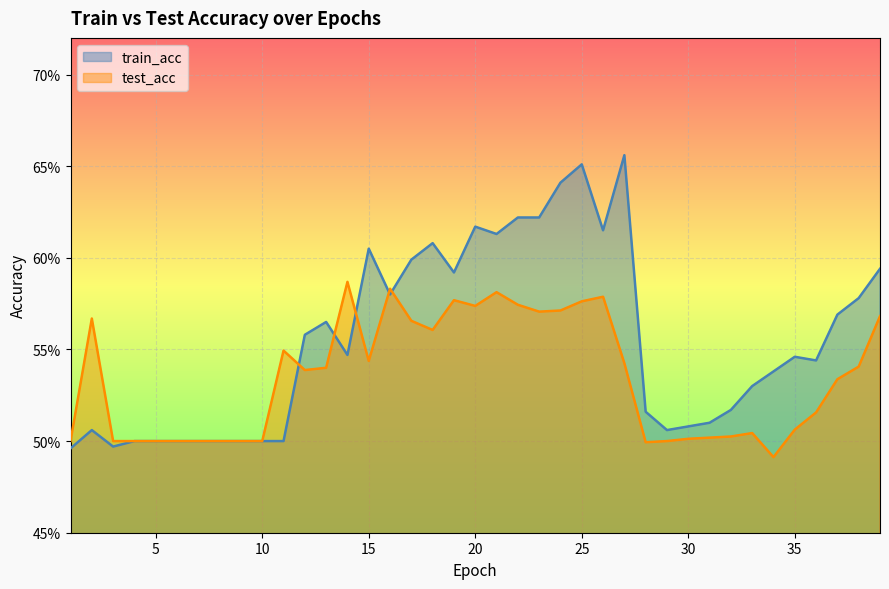

Between which two adjacent categories do train_acc and test_acc first intersect?

11 and 12